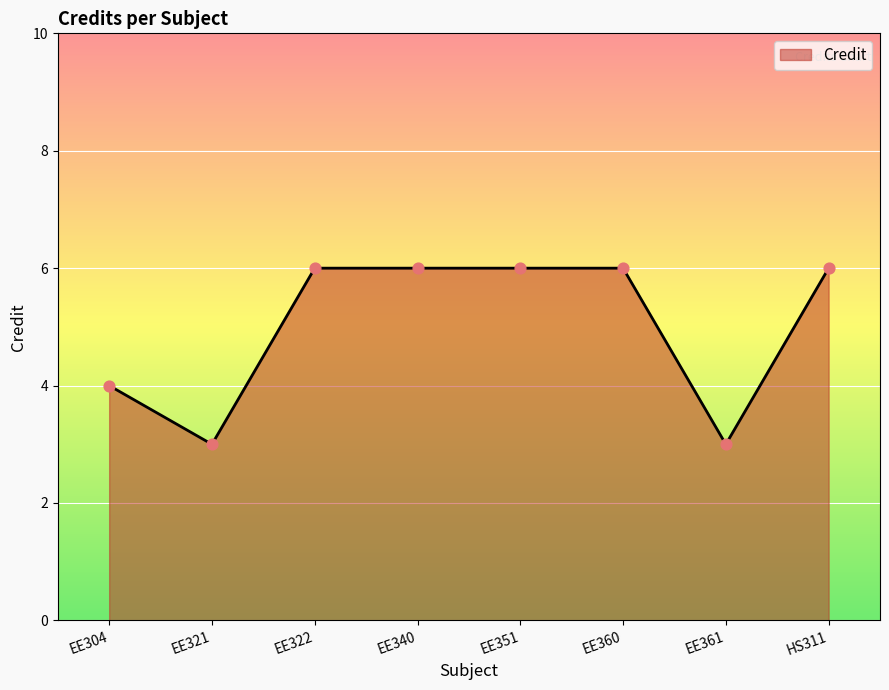

Which has a higher value, EE361 or EE351?

EE351